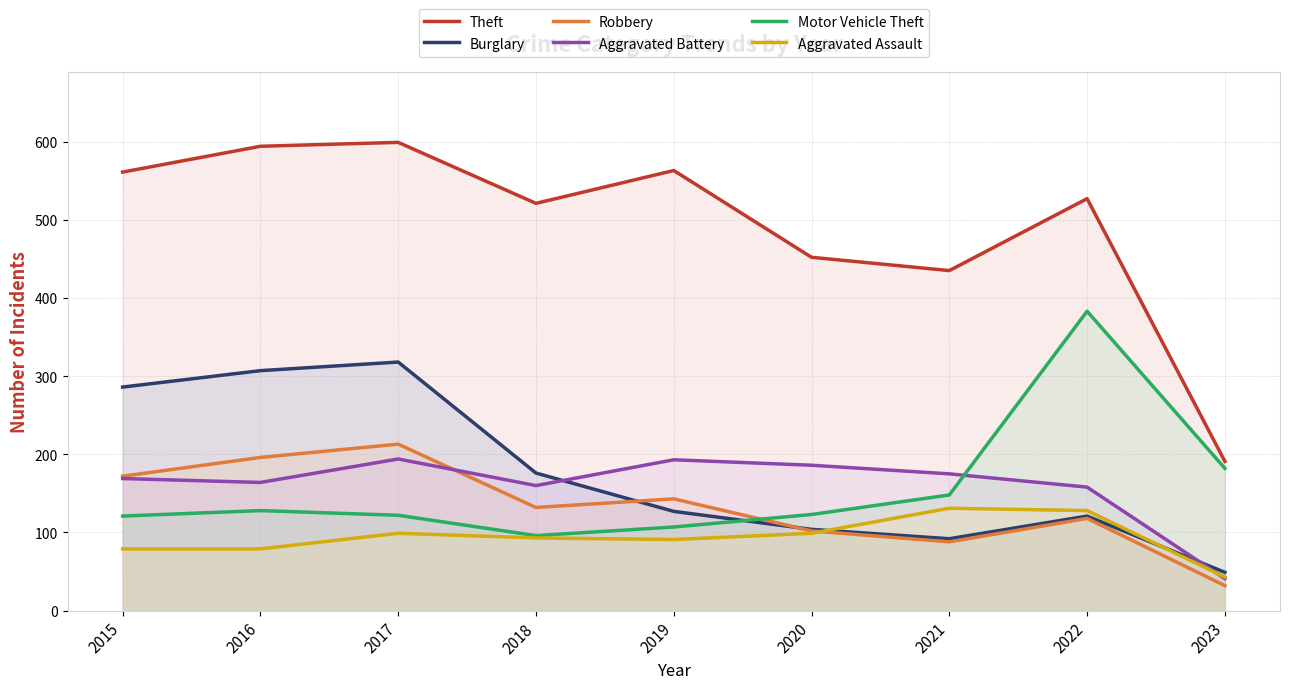

After their last crossing, which series has the higher values: Aggravated Assault or Robbery?

Aggravated Assault